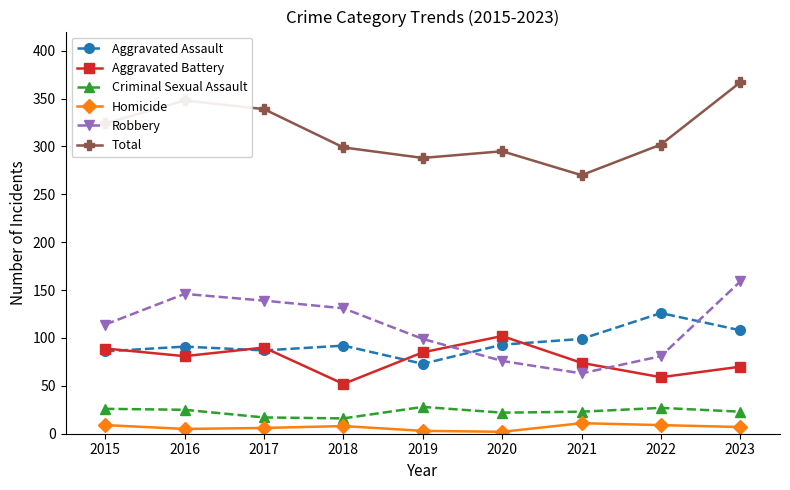

Which series ends up on top after the final intersection of Robbery and Aggravated Assault?

Robbery